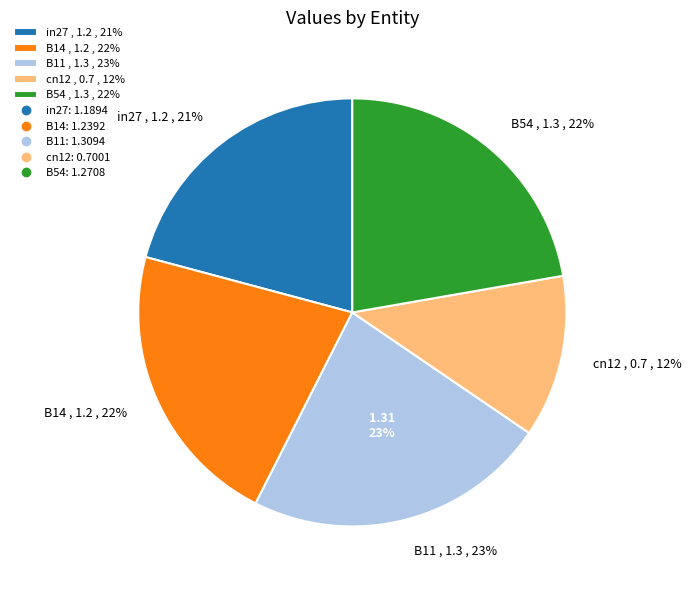

To the nearest percent, what portion does B11 represent?

23%